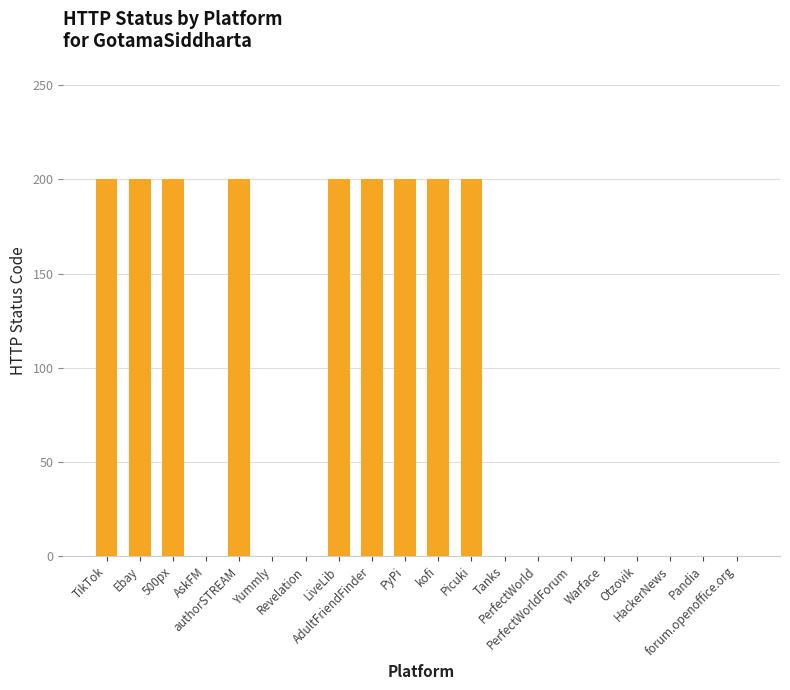

What is the approximate value at kofi, to the nearest 5?

200